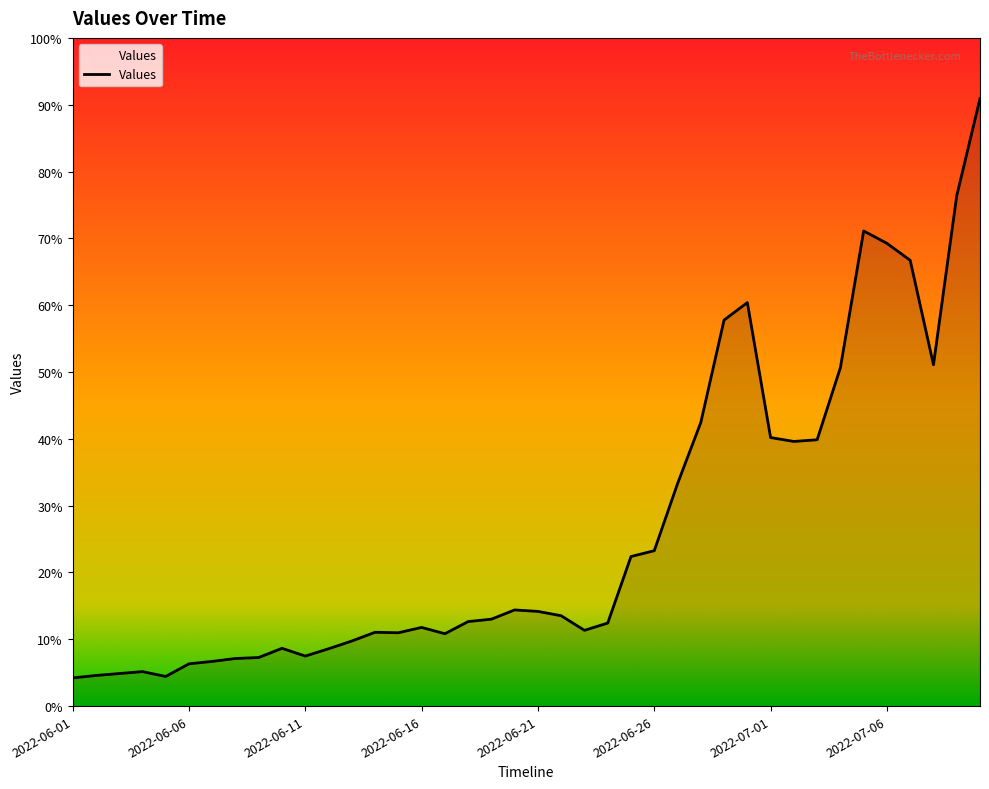

What is the average value?

363.4